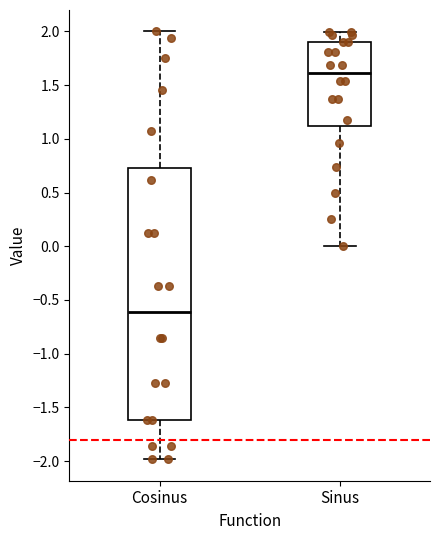

Where does the upper whisker of the box for Sinus end on the y-axis? The values are not printed on the chart, so give them approximately, as read against the axis.

2.00